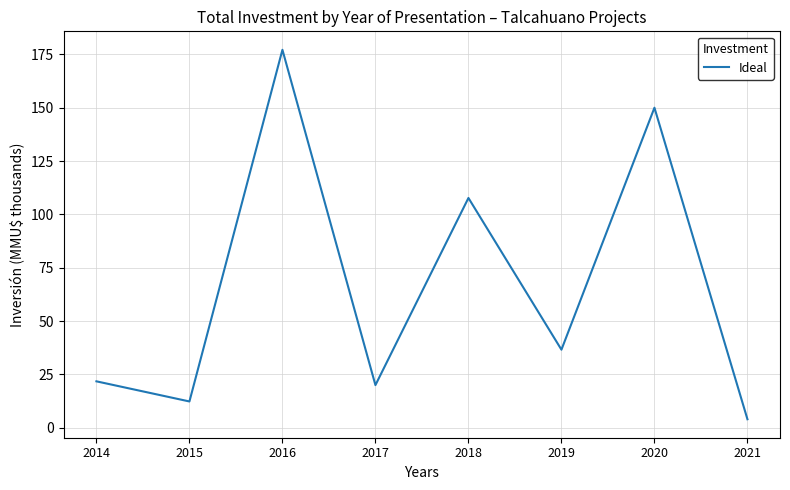

Is it true that the value at 2017 is 20.0?

True